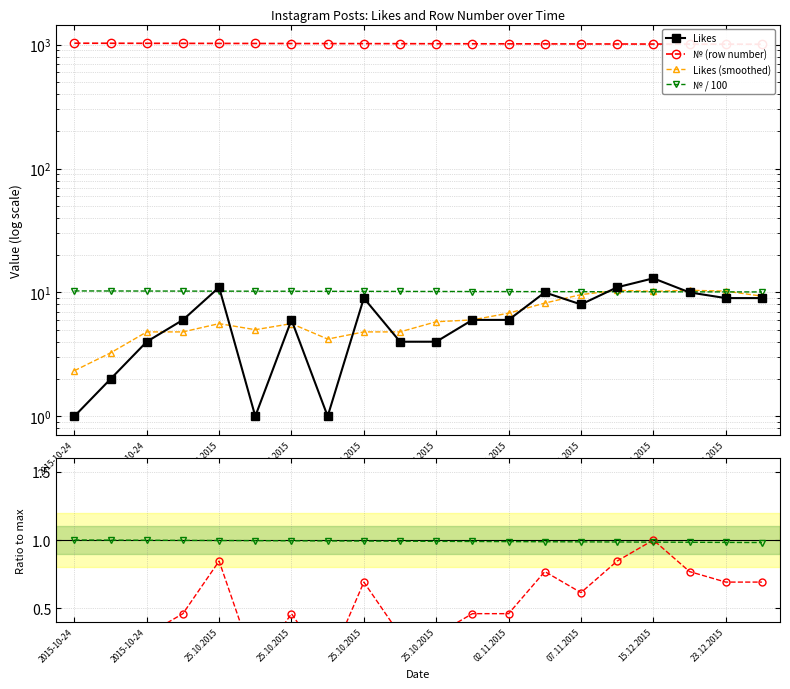

Which series has the largest total across all categories?

№ (row number)